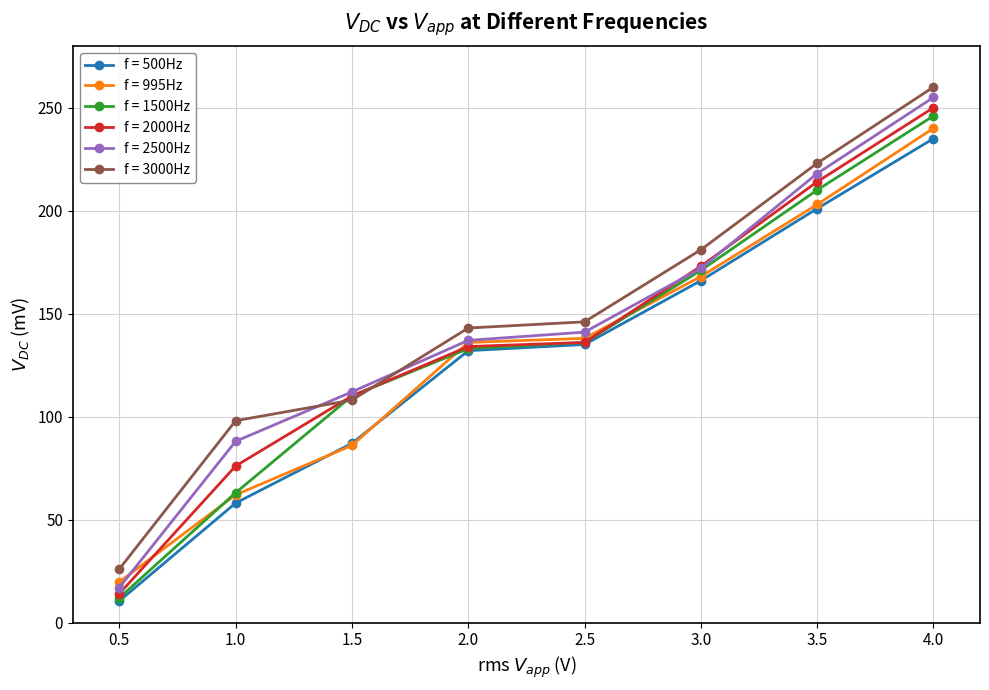

What is the minimum value for f = 2000Hz?

14.0